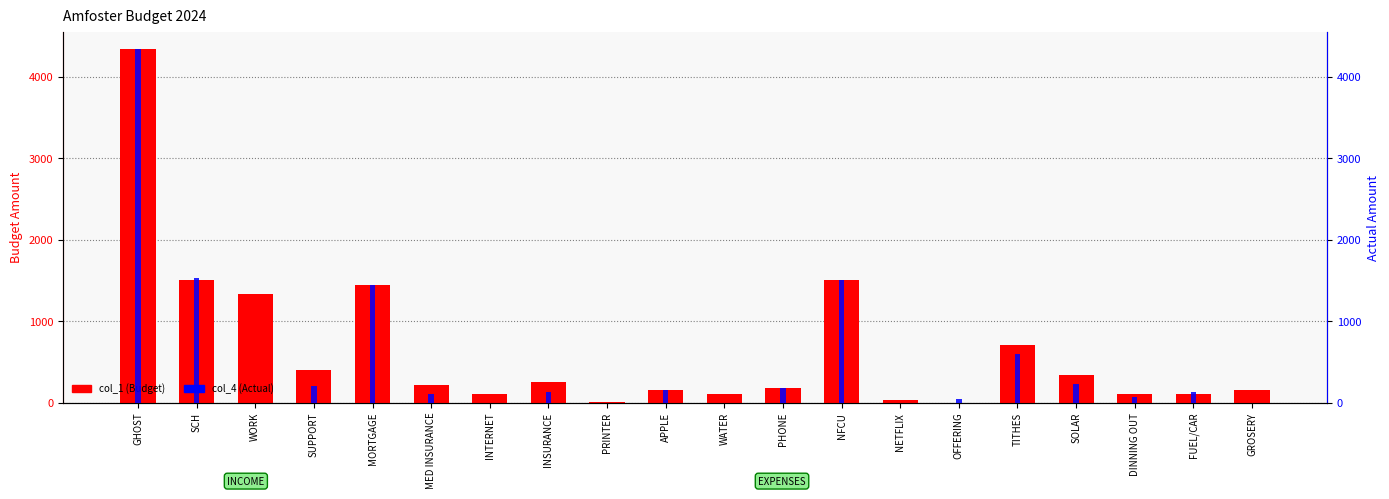

The value of col_4 (Actual) at SUPPORT is 200.0. True or false?

True